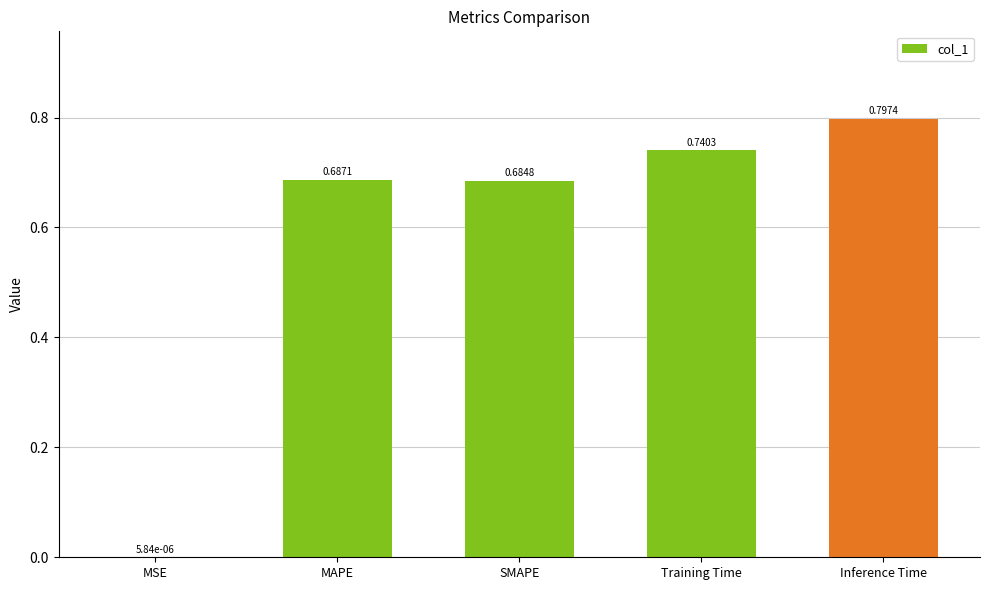

What is the average value?

0.6